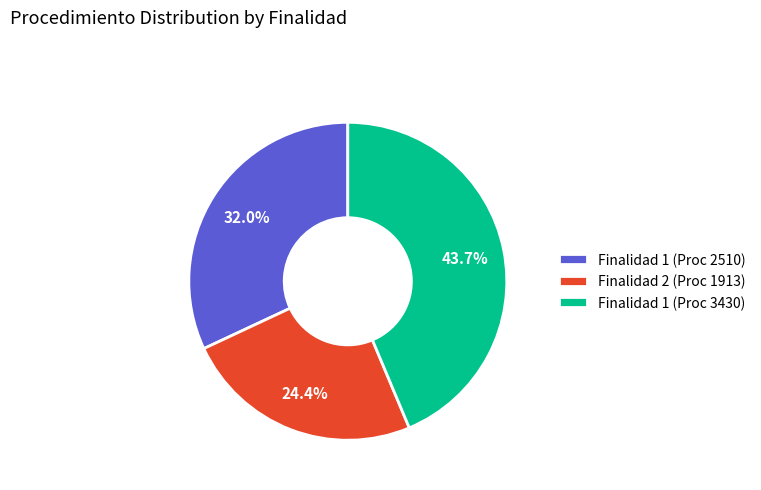

Which slice is the largest?

Finalidad 1 (Proc 3430)